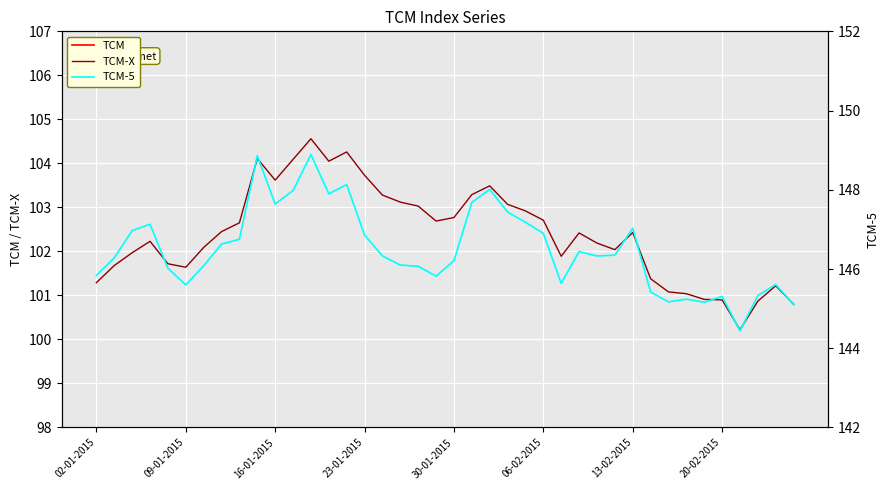

Reading right to left, transcribe all the data shown in this chart.

TCM: 109.2	109.7	109.3	108.6	109.3	109.3	109.4	109.5	109.7	110.9	110.6	110.7	110.9	110.3	111.1	111.3	111.5	112.0	111.8	111.2	111.0	111.3	111.5	111.6	112.0	112.5	112.3	112.8	112.3	111.8	112.3	110.8	110.6	110.2	109.7	109.9	110.4	110.2	109.8	109.2
TCM-X: 100.8	101.2	100.9	100.2	100.9	100.9	101.0	101.1	101.4	102.4	102.0	102.2	102.4	101.9	102.7	102.9	103.1	103.5	103.3	102.8	102.7	103.0	103.1	103.3	103.7	104.3	104.0	104.6	104.1	103.6	104.1	102.7	102.5	102.1	101.6	101.7	102.2	102.0	101.7	101.3
TCM-5: 145.1	145.6	145.3	144.4	145.3	145.2	145.2	145.2	145.4	147.0	146.3	146.3	146.4	145.6	146.9	147.2	147.4	148.0	147.7	146.2	145.8	146.1	146.1	146.3	146.9	148.1	147.9	148.9	148.0	147.6	148.9	146.8	146.6	146.1	145.6	146.0	147.1	147.0	146.3	145.8